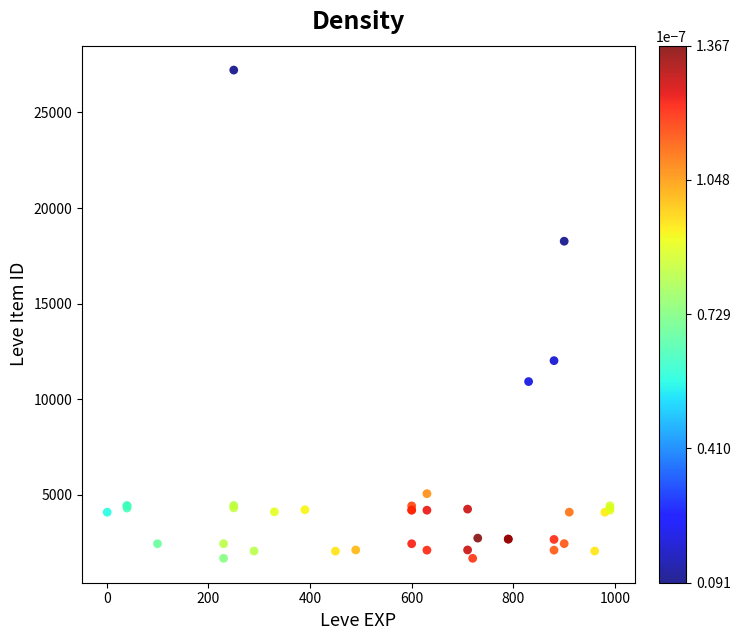

What Y value in the scatter plot is closest to 14448?

12018